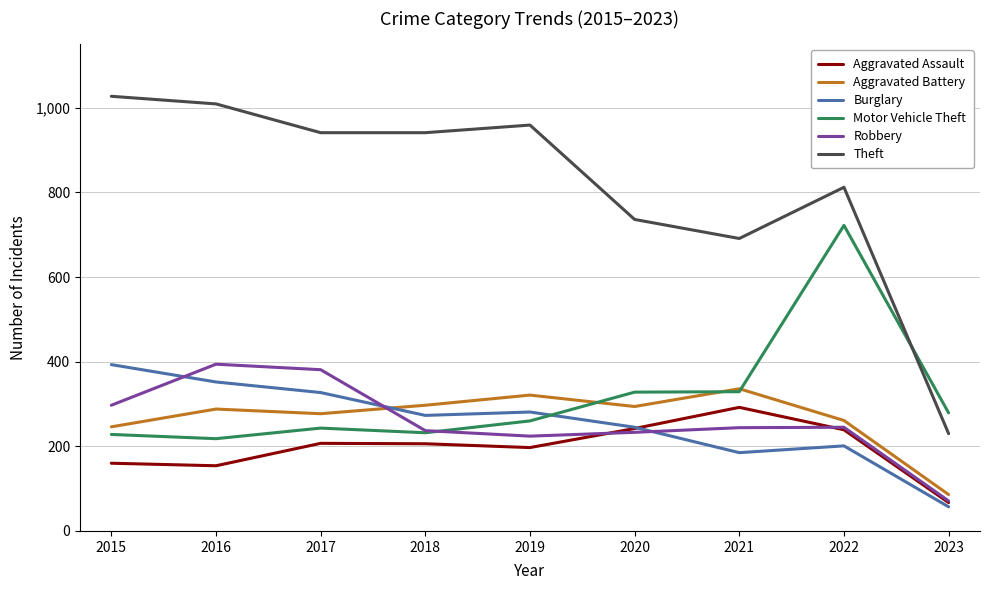

True or false: Motor Vehicle Theft and Aggravated Assault intersect in this chart.

False